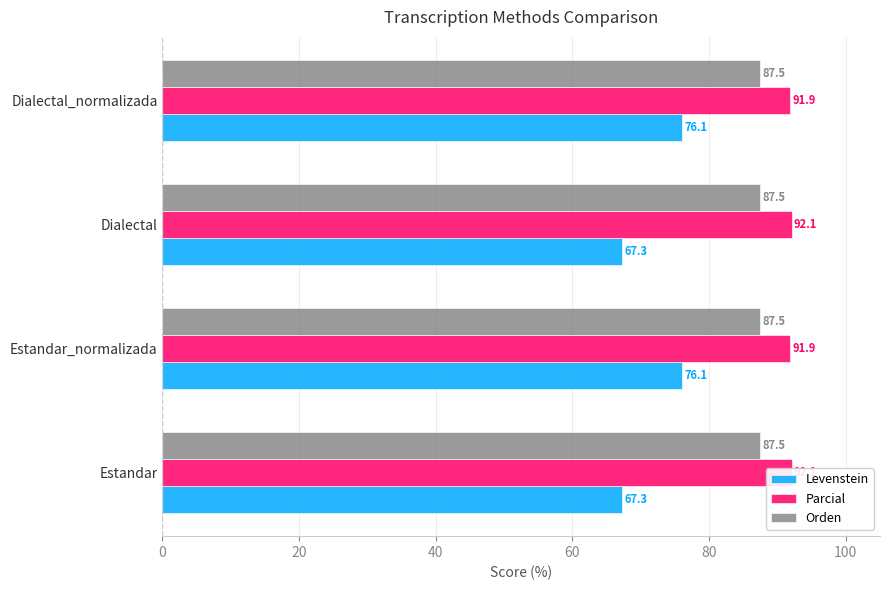

Count the number of categories in the chart.

4